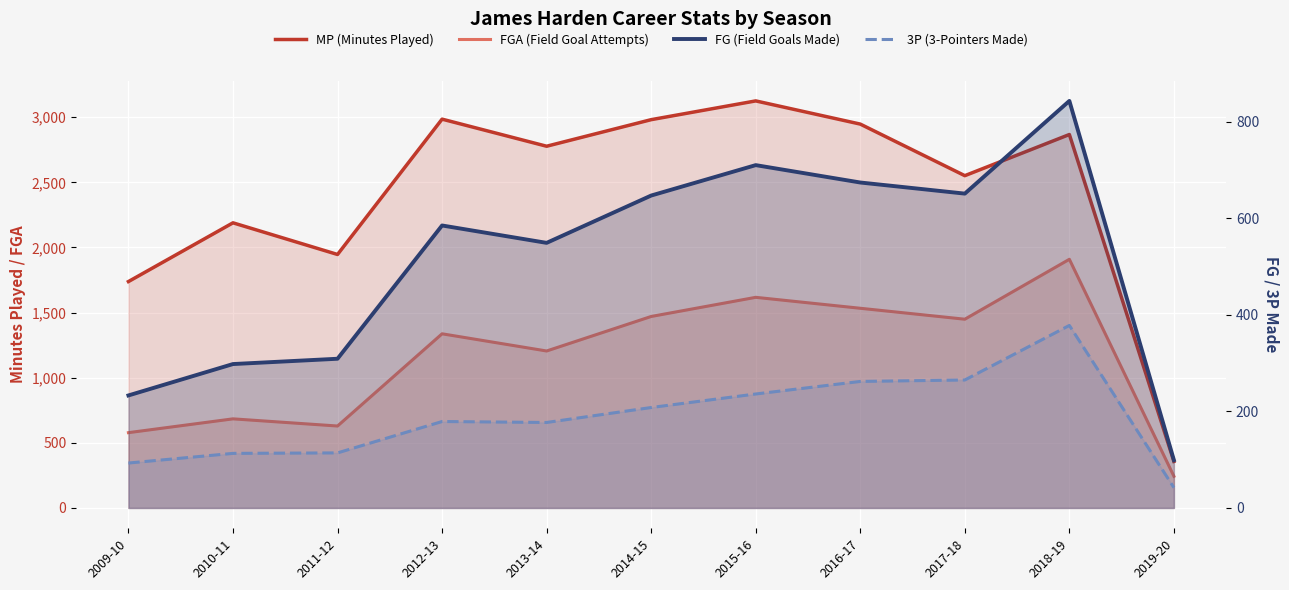

What is the difference between the MP (Minutes Played) values at 2010-11 and 2017-18?

362